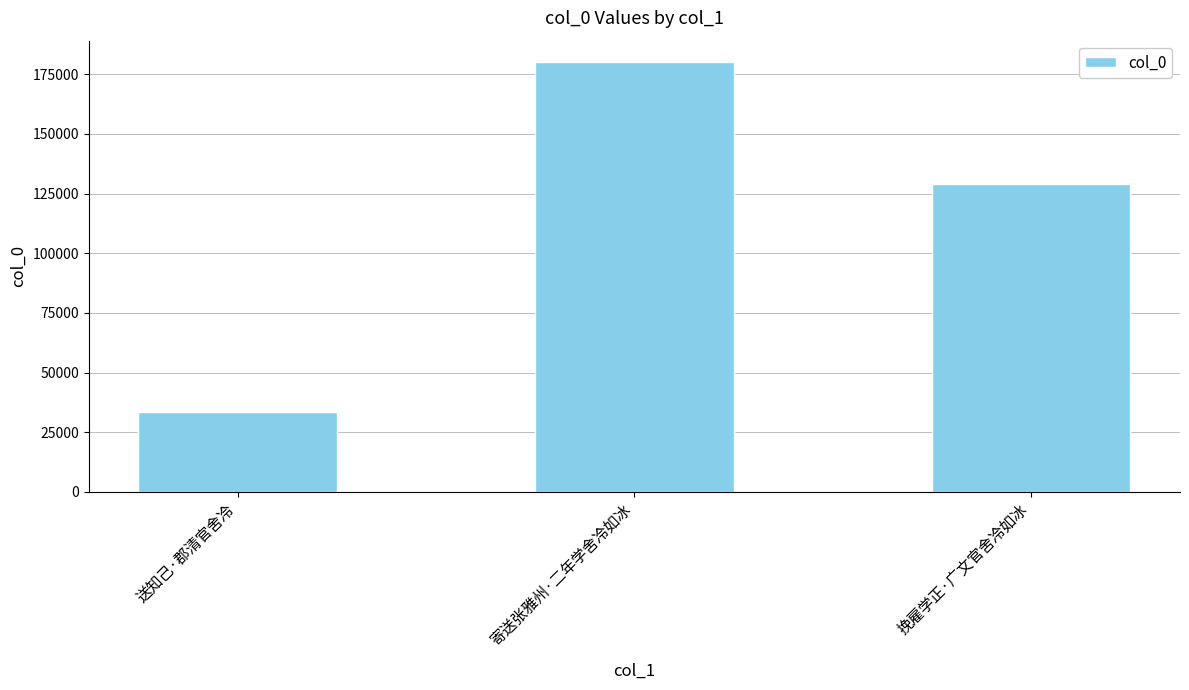

Rank the categories by value from highest to lowest.

寄送张雅州·二年学舍冷如冰, 挽雇学正·广文官舍冷如冰, 送知己·郡清官舍冷